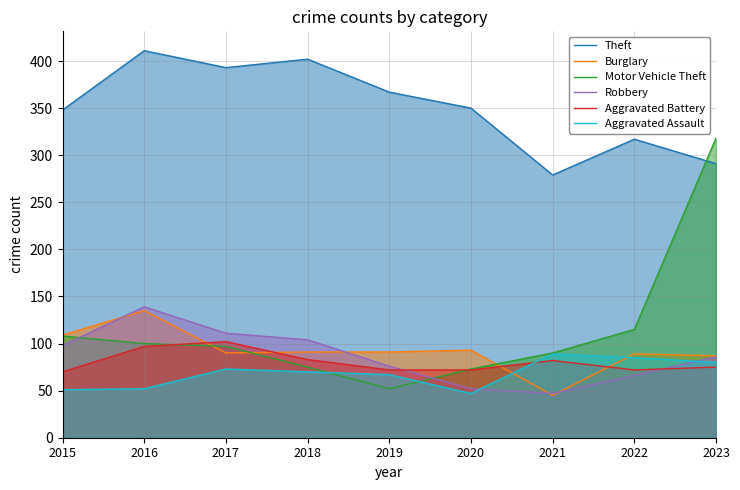

Which series has the largest total across all categories?

Theft